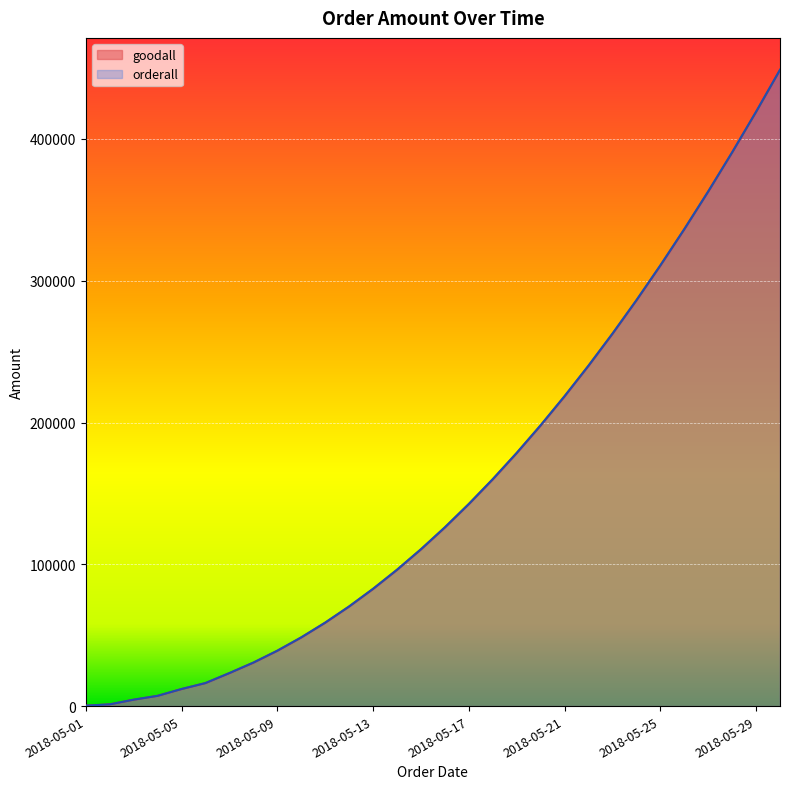

True or false: goodall and orderall cross at least once.

False